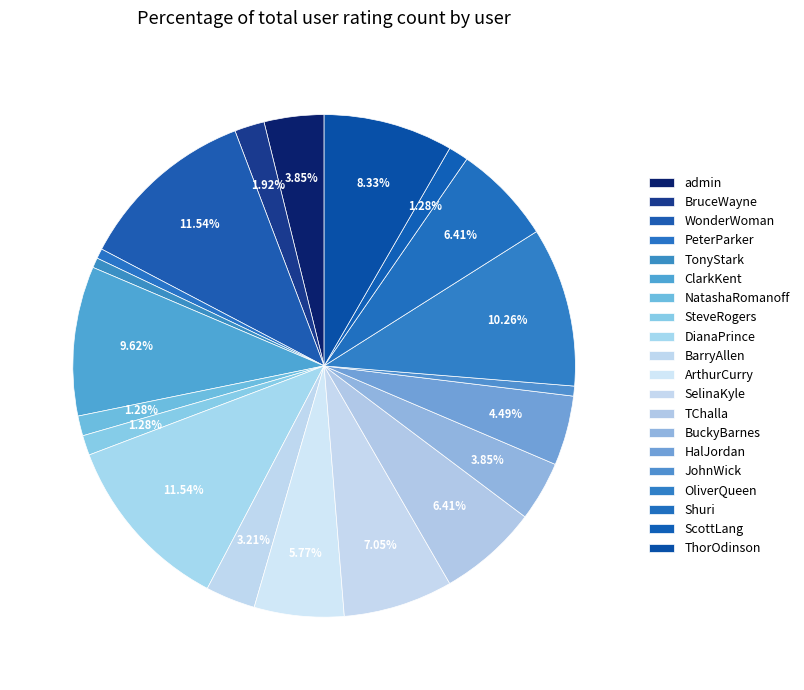

How many slices are in this pie chart?

20